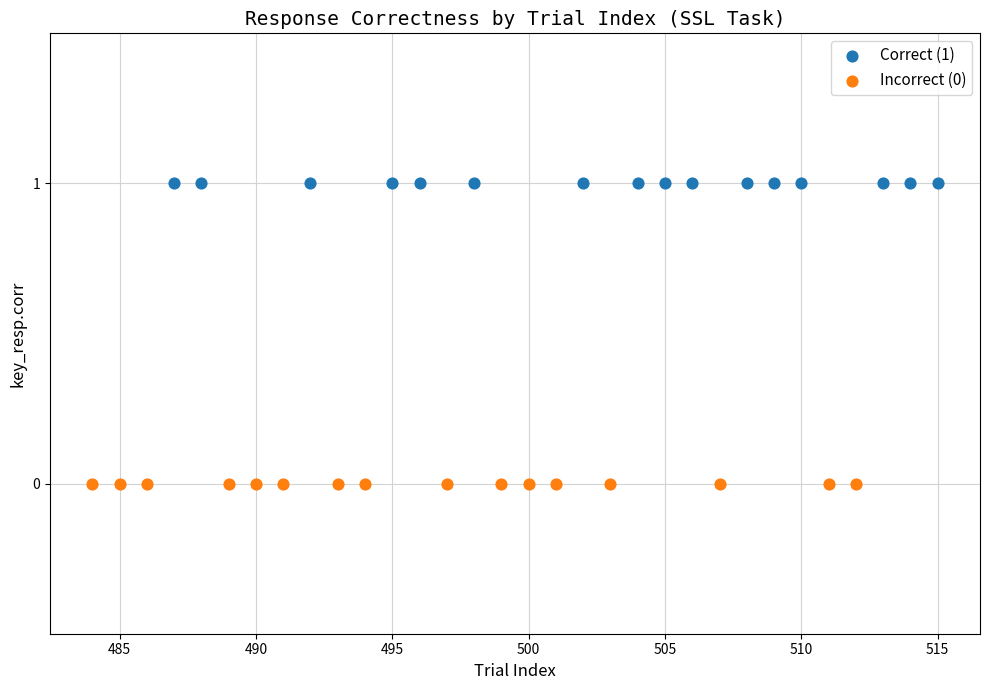

Which series reaches the maximum Y coordinate?

Correct (1)